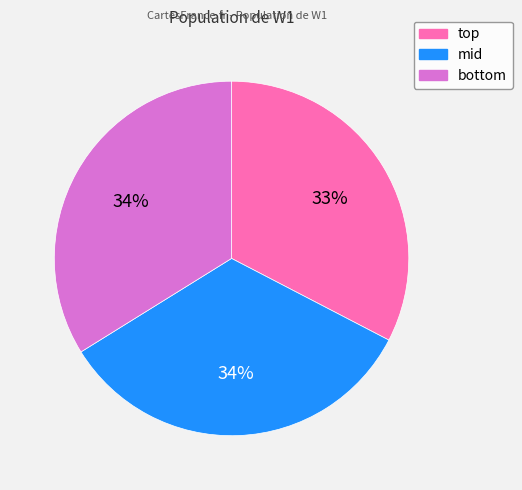

How many segments does this pie chart have?

3